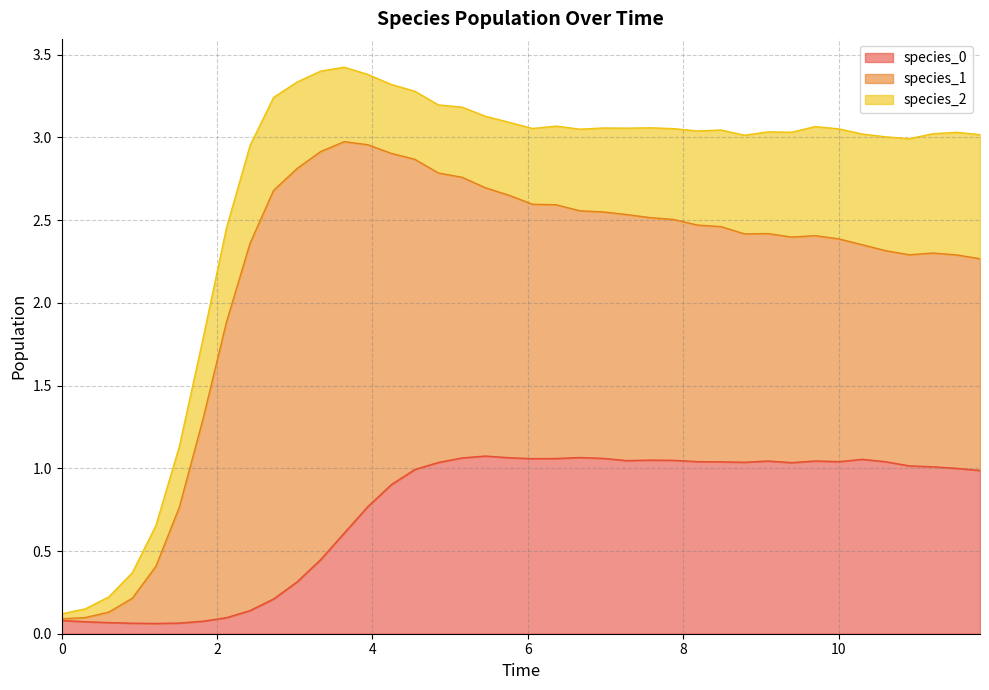

After their last crossing, which series has the higher values: species_2 or species_0?

species_0